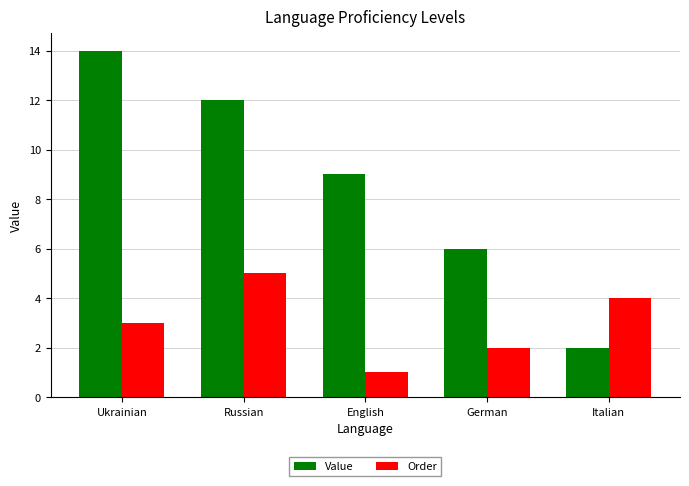

Which series has the largest range (max minus min)?

Value